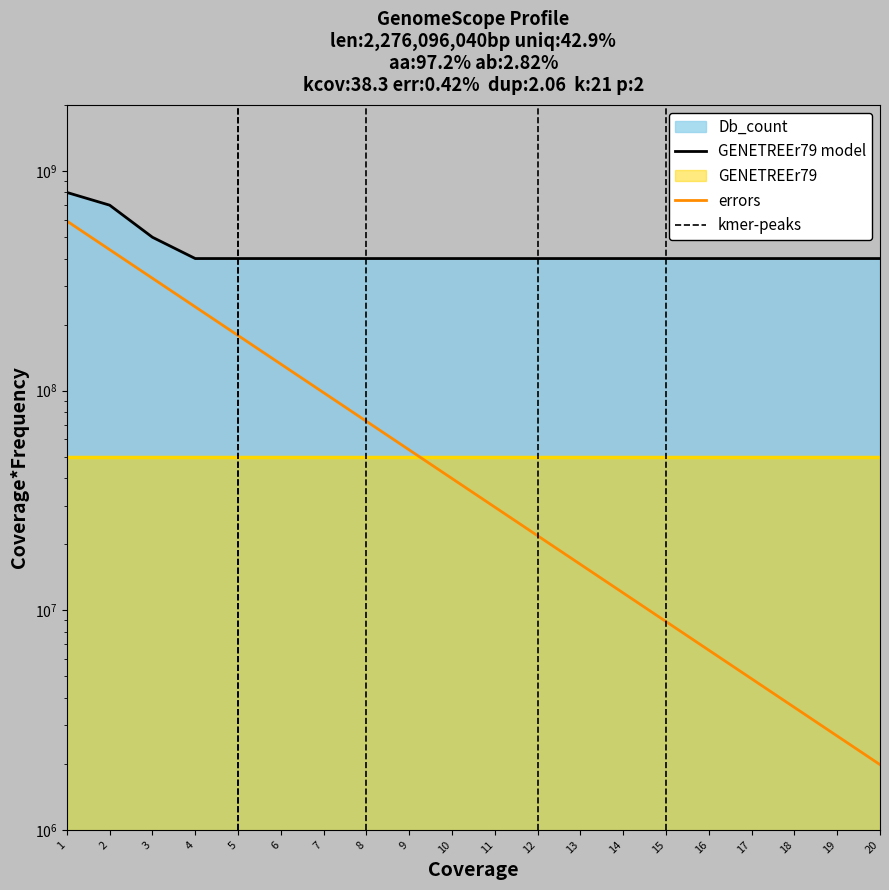

What is the difference between the second highest and minimum values?

300000000